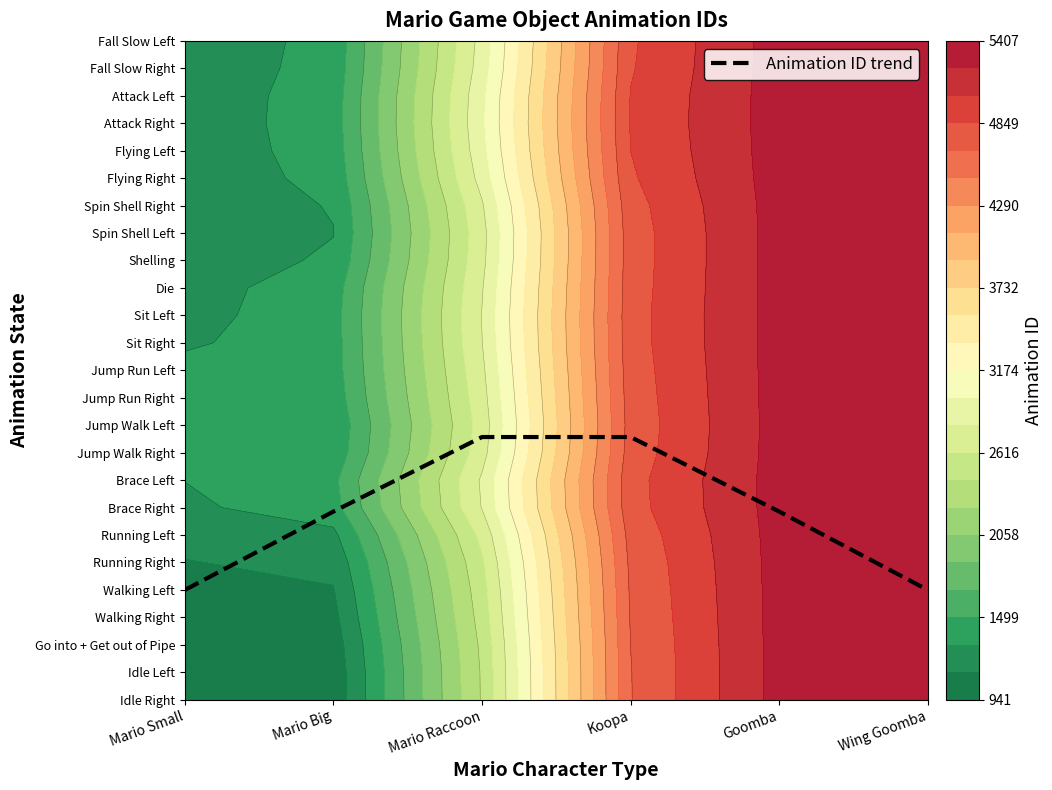

At which category does the chart reach its peak across all series?

Mario Raccoon